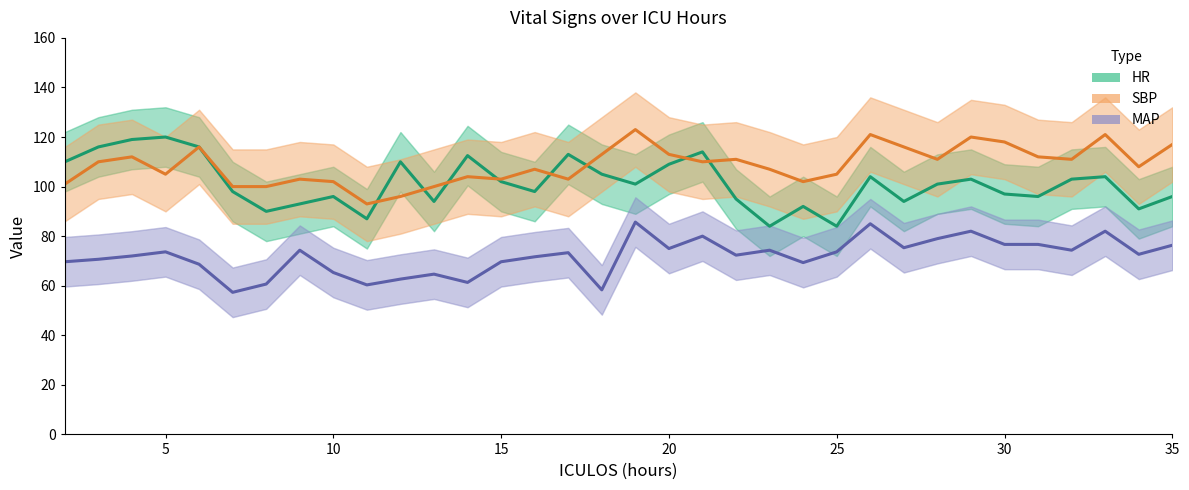

Which series changed the most between 0 and 15?

HR